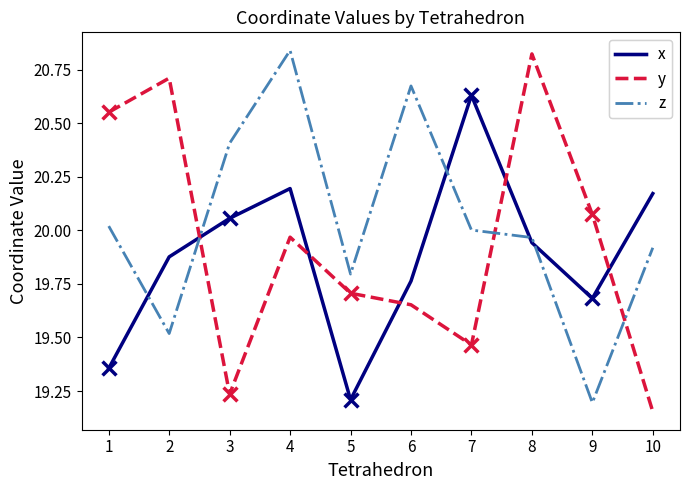

What is the spread (max minus min) of values at 9?

0.9